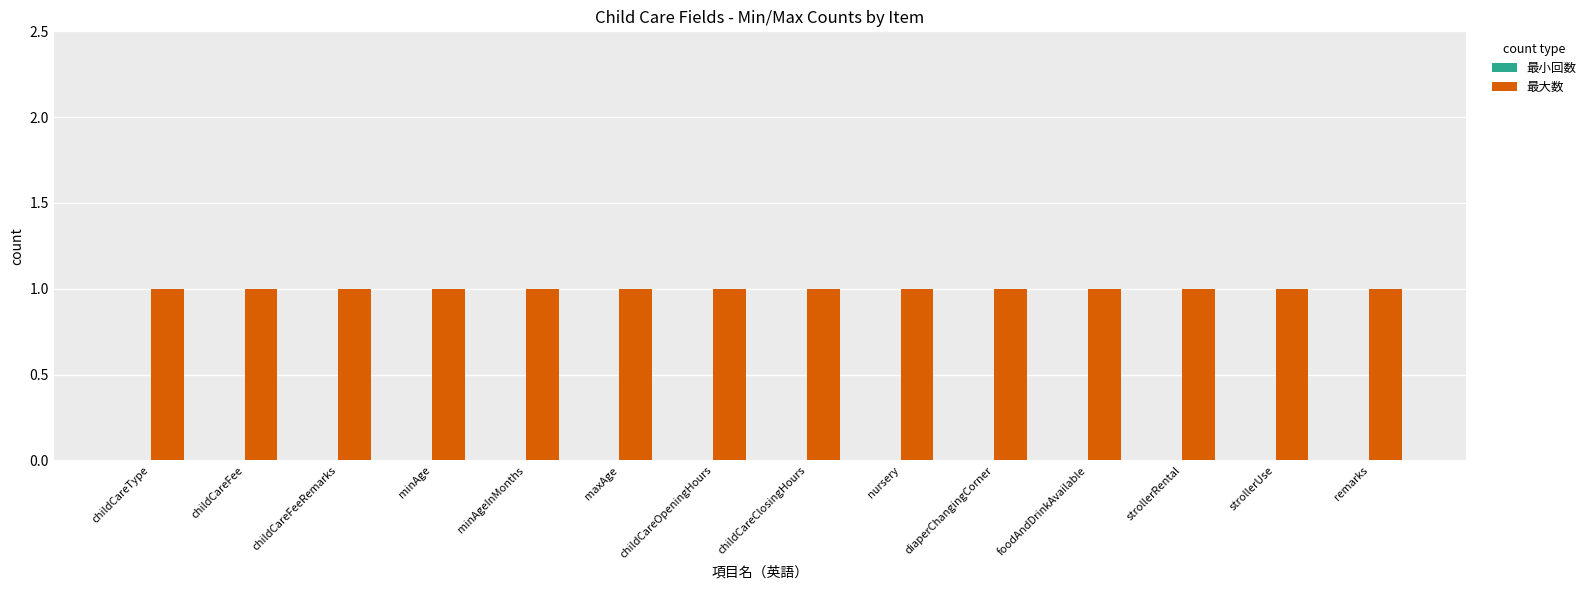

The 最大数 series shows 1 at childCareOpeningHours. True or false?

True